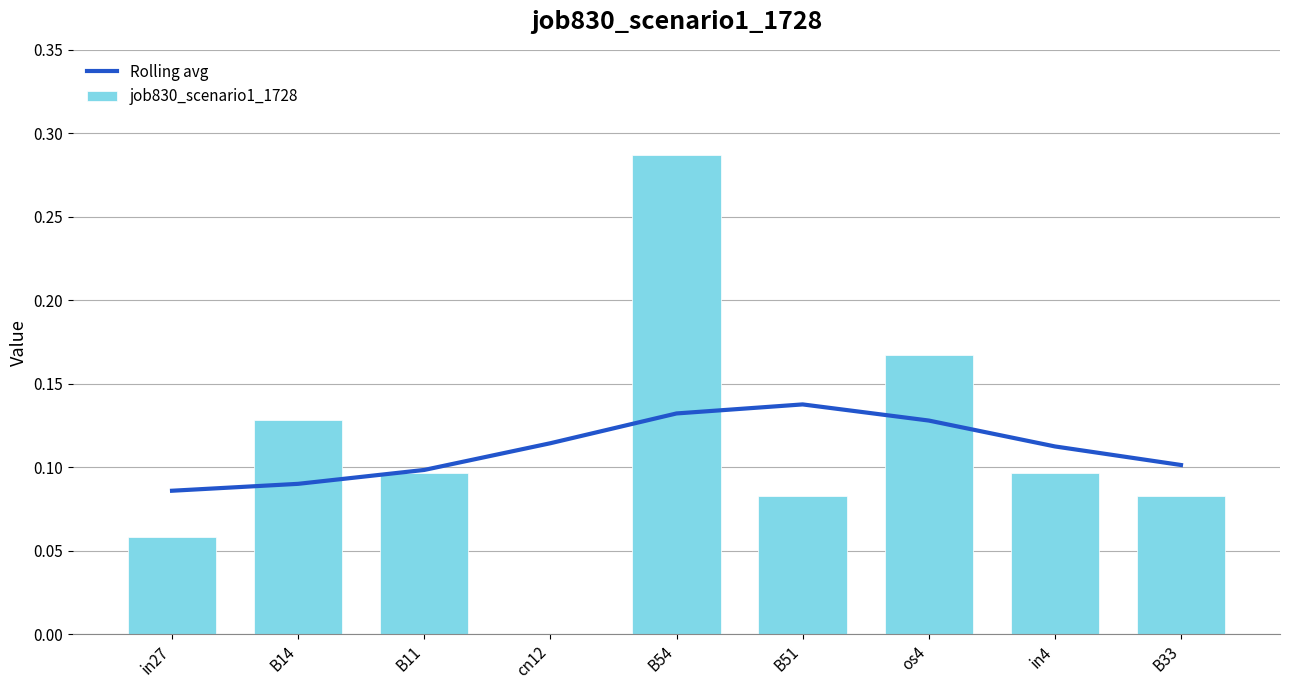

Is it true that Rolling avg equals 0.1 at cn12?

False